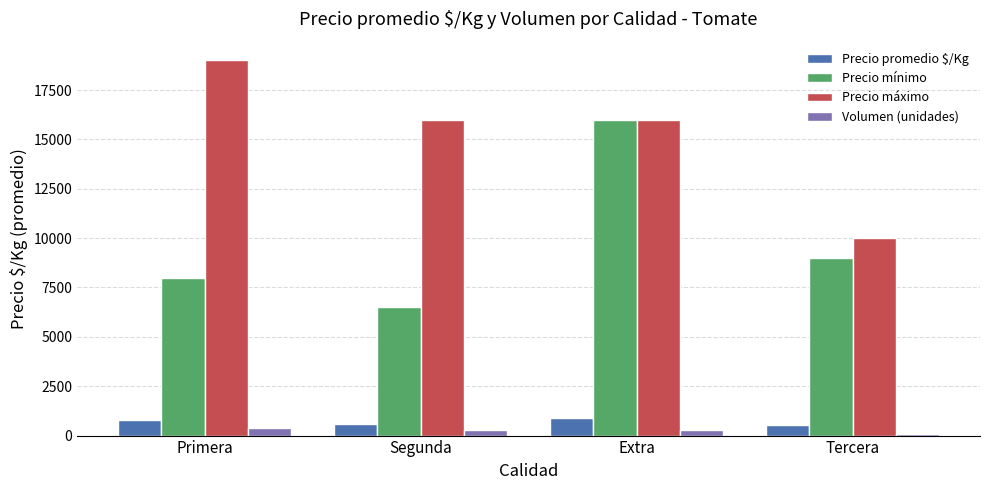

What is the difference between the maximum and second lowest values in the Precio mínimo series?

8000